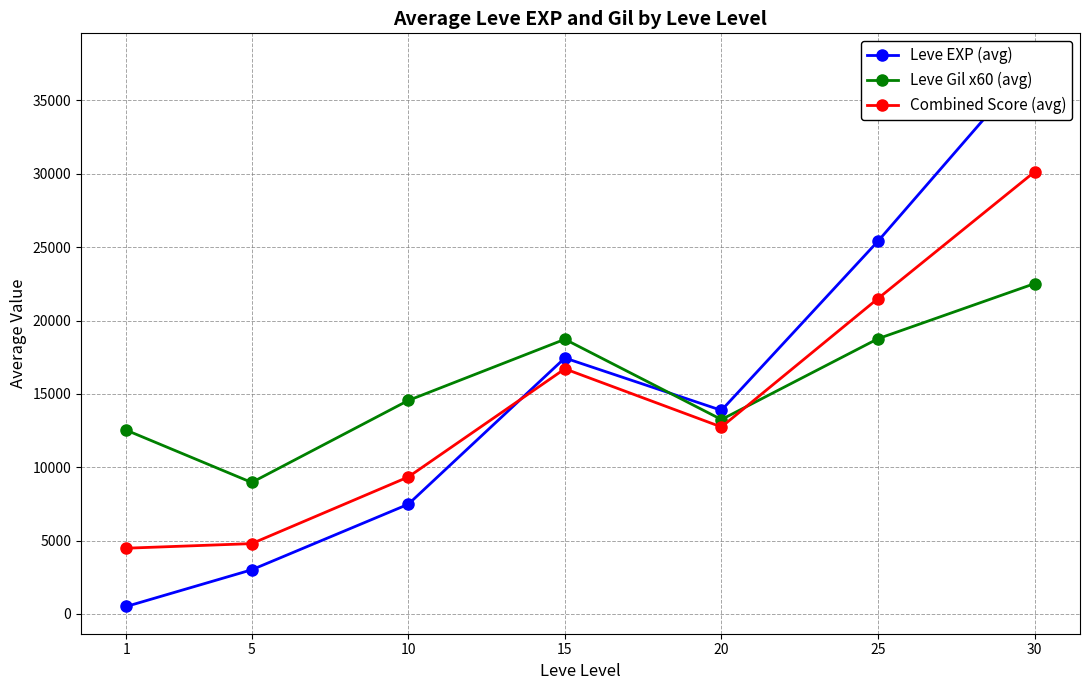

True or false: Combined Score (avg) has more than 1 interior local peaks.

False